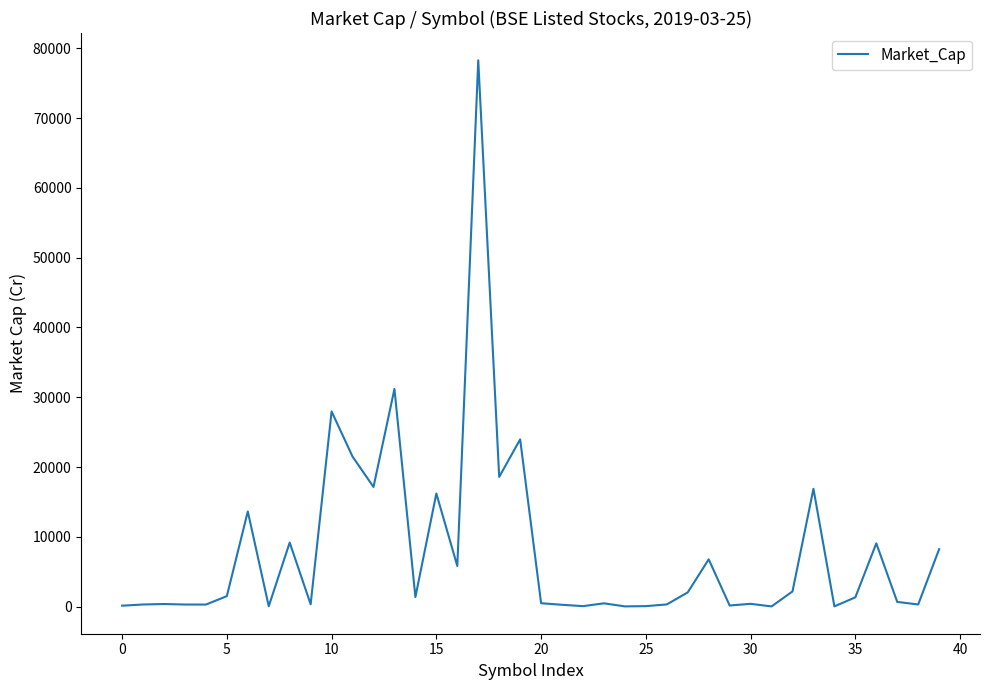

What is the maximum value shown in the chart?

78282.0